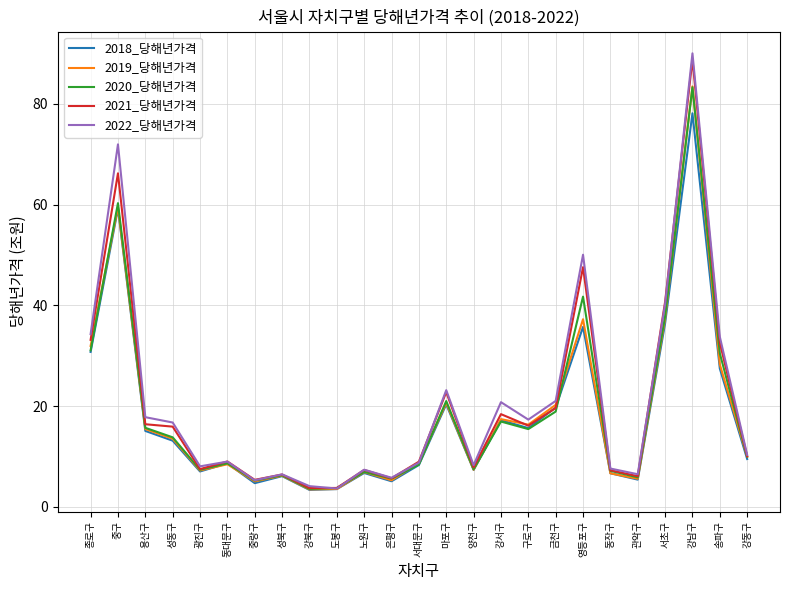

What position from the right is 금천구?

8